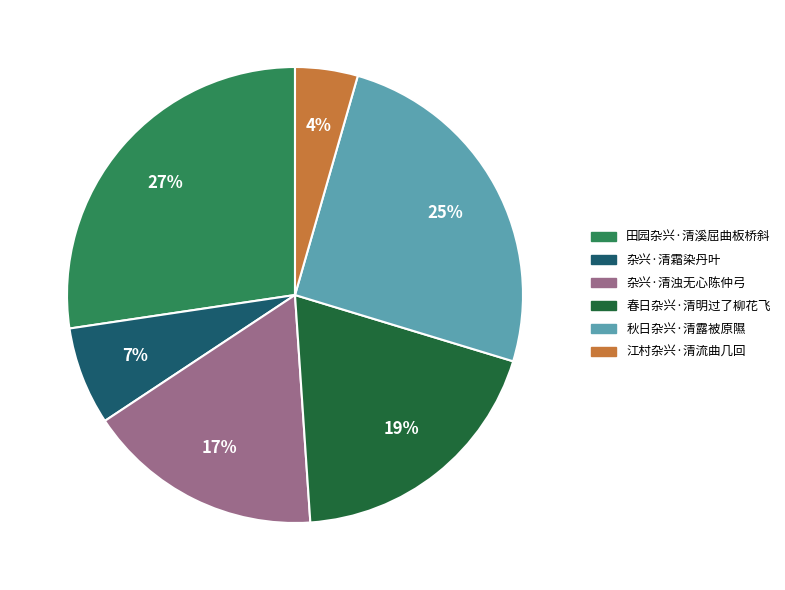

Does 春日杂兴·清明过了柳花飞 represent more than half of the total?

No